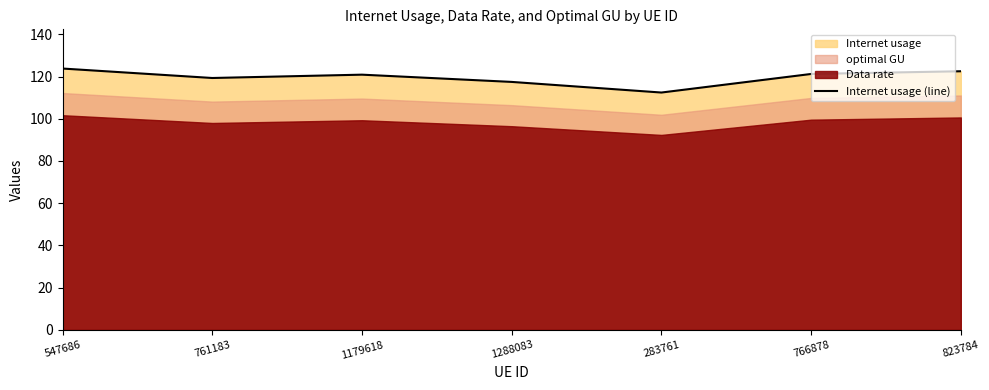

What is the label of the 1st point from the left?

547686